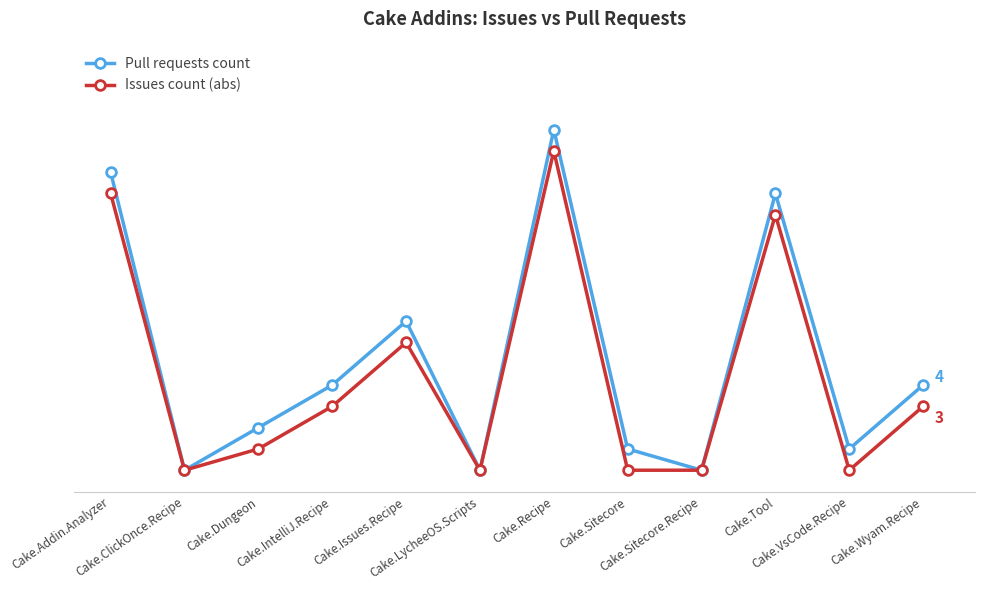

At which category does the chart reach its peak across all series?

Cake.Recipe